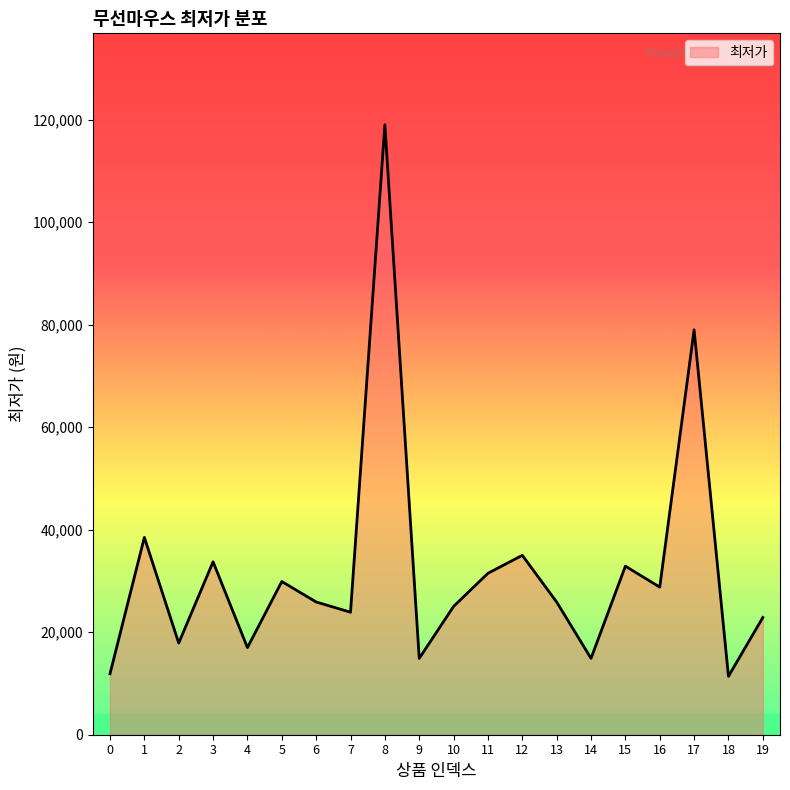

What is the average value?

31994